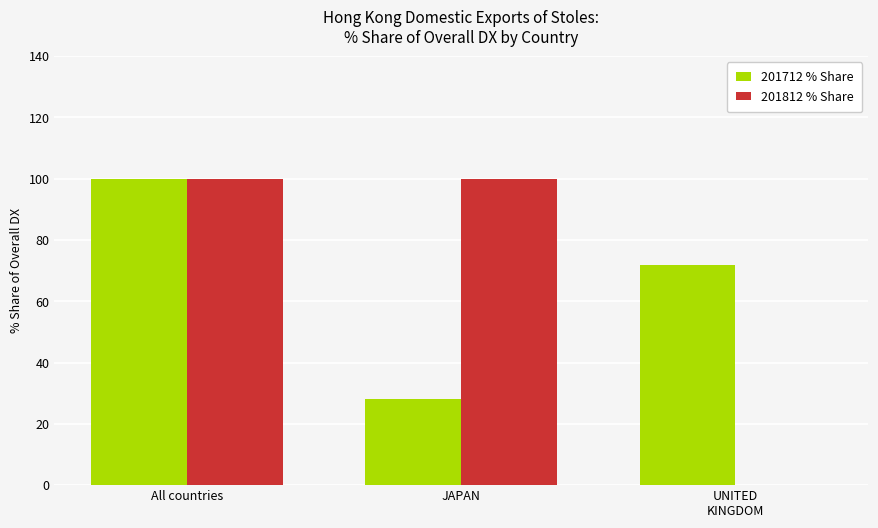

Between All countries and JAPAN, which series saw the biggest shift?

201712 % Share